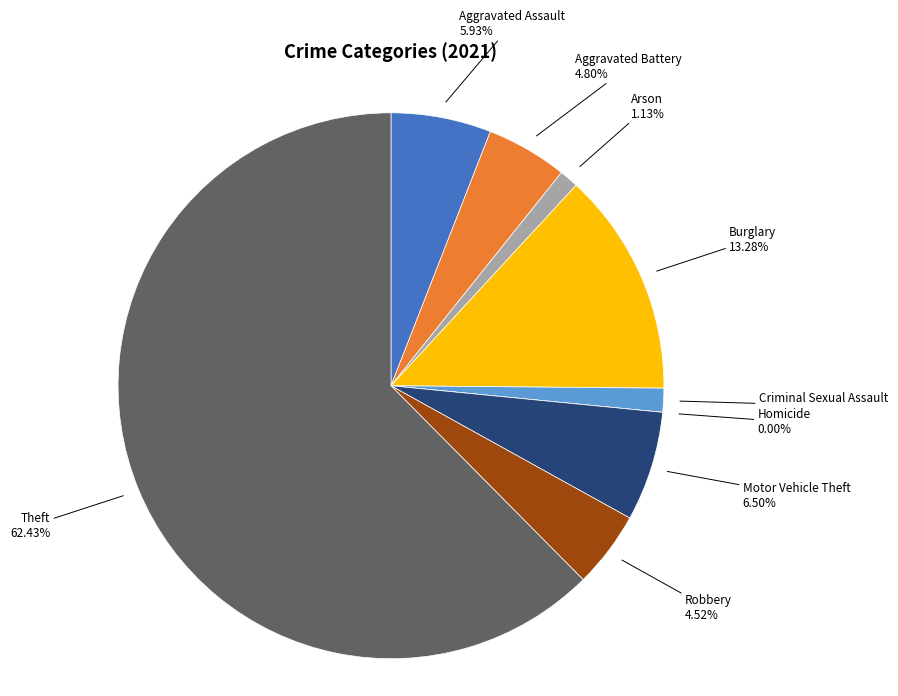

True or false: Theft accounts for 70% of the total.

False